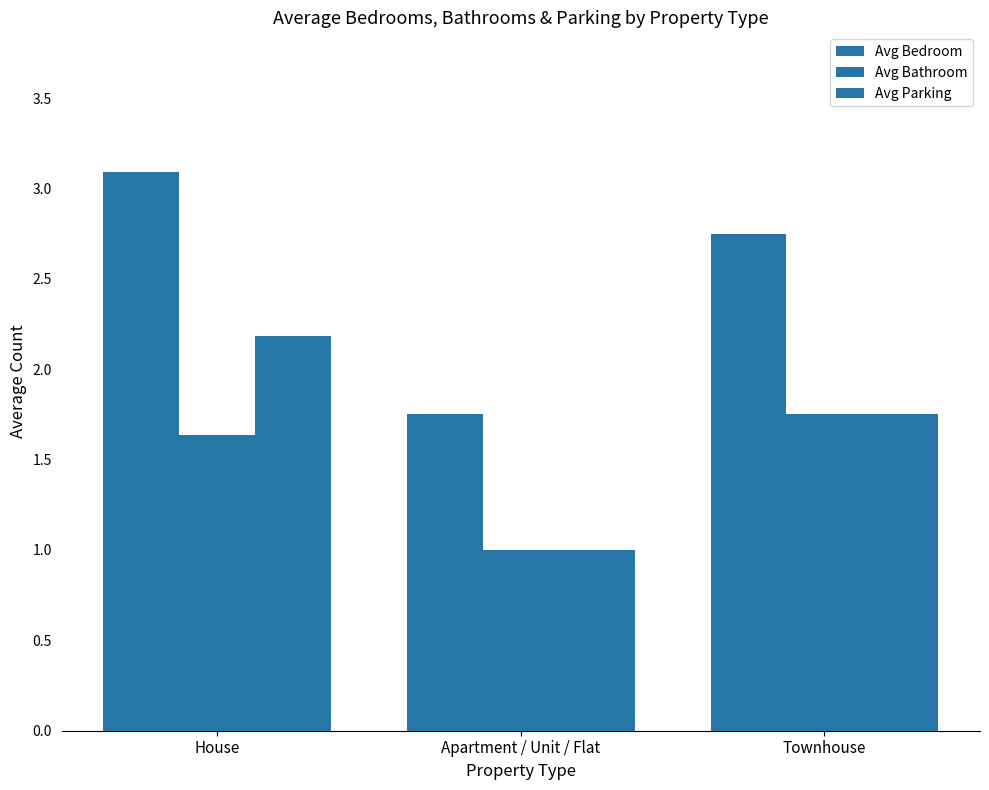

What is the maximum value shown in the chart?

3.1